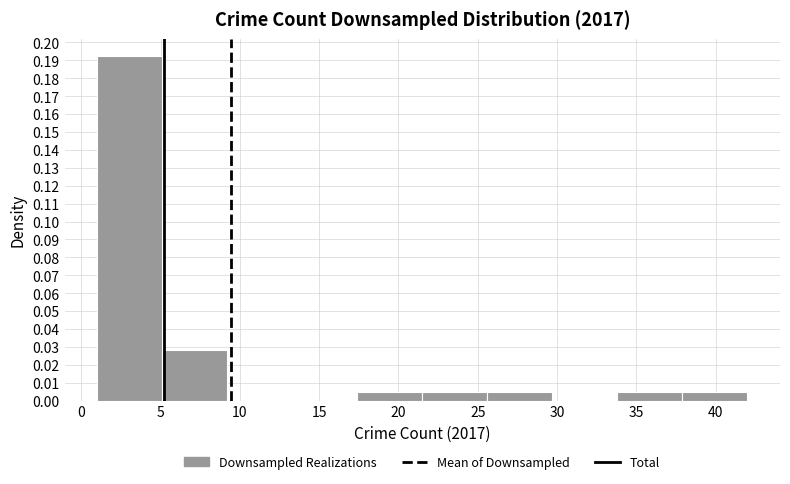

What is the height of the bar covering 17.4 to 21.5 on the x-axis? Neither the bar edges nor the heights are printed on the chart, so give them approximately, as read against the axes.

0.005